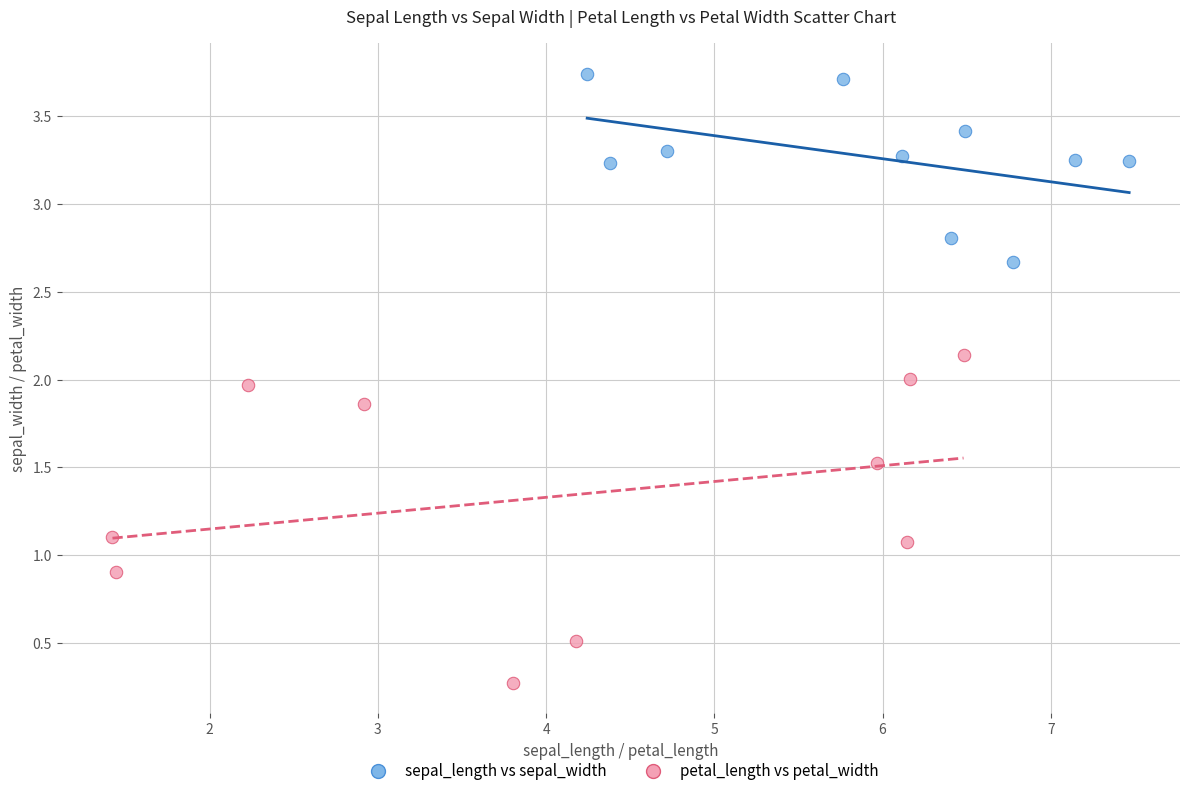

Which series reaches the minimum Y coordinate?

petal_length vs petal_width